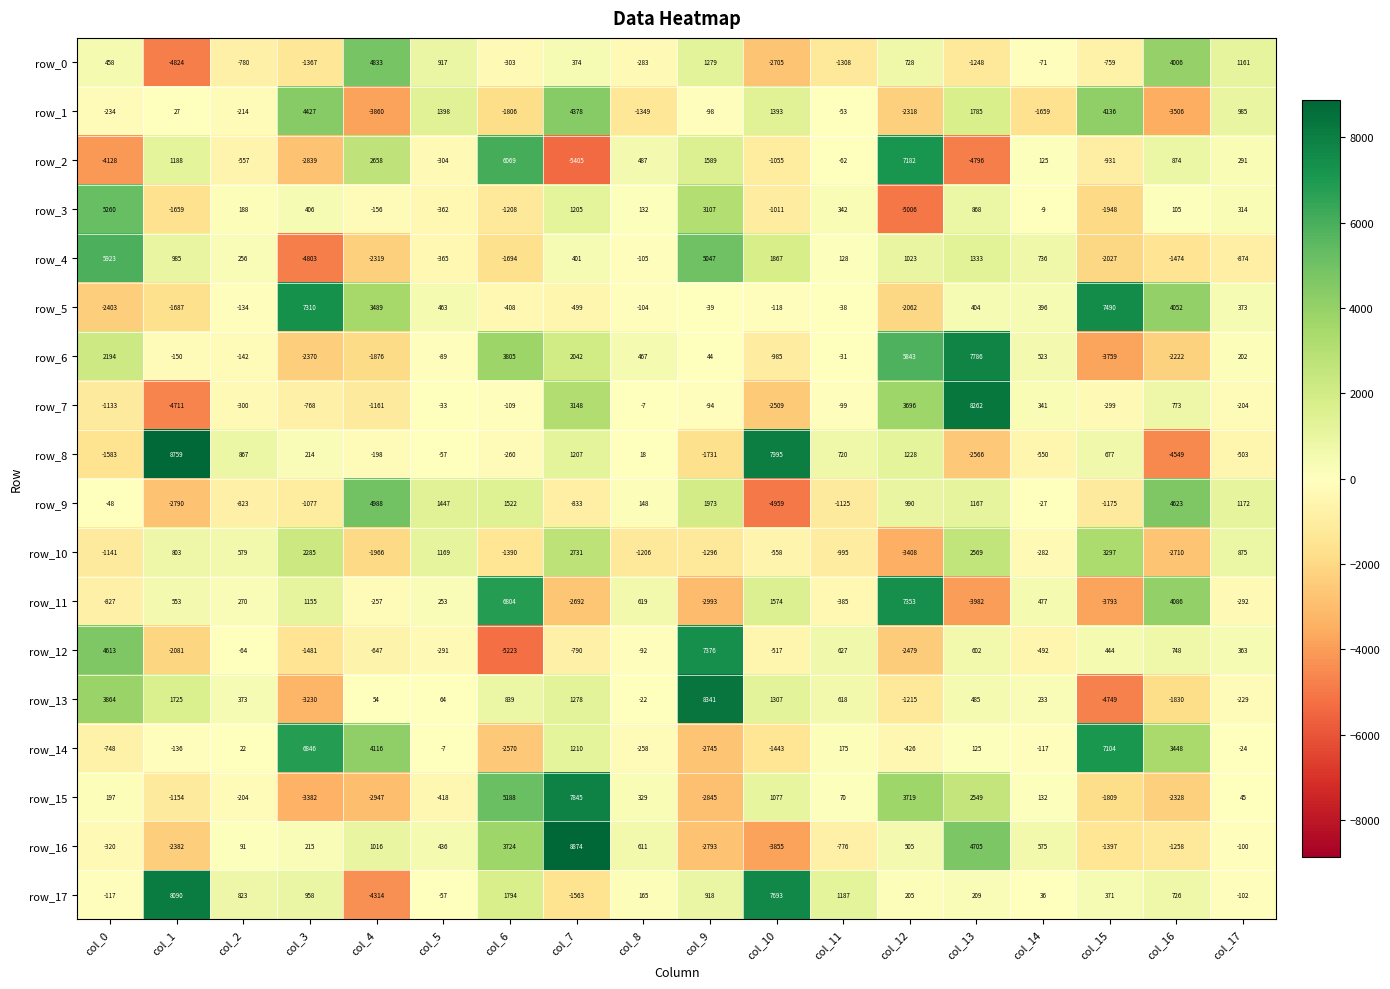

Which series has the largest total across all categories?

row_17